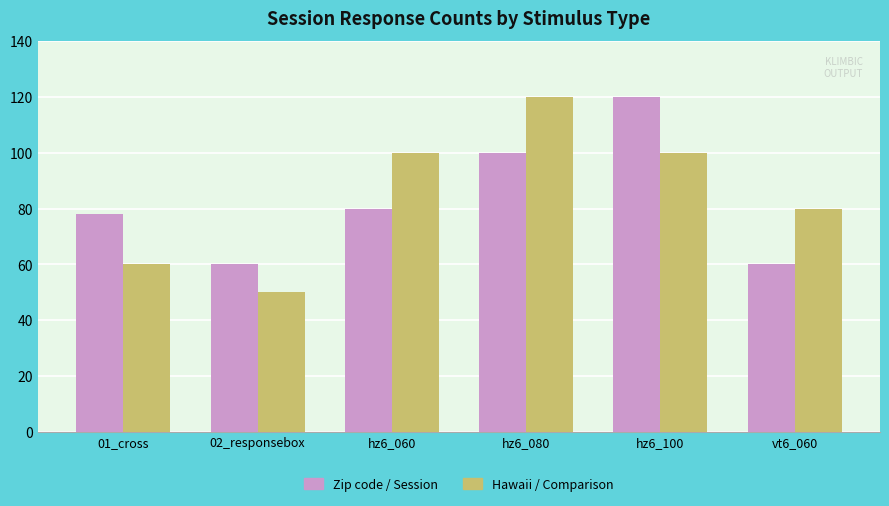

Which series has the largest range (max minus min)?

Hawaii / Comparison